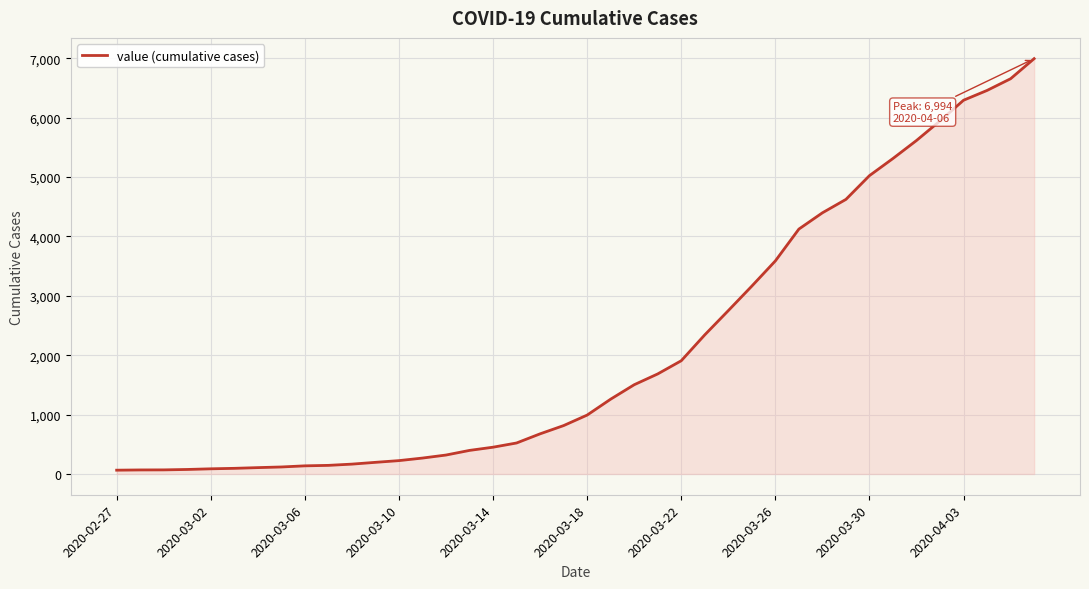

What is the difference between the maximum and minimum values?

6930